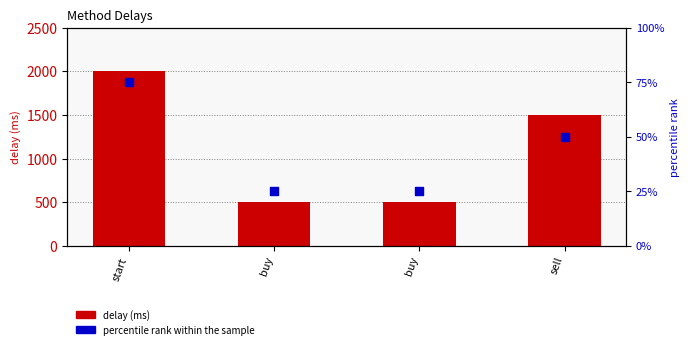

Which series reaches the maximum Y coordinate?

delay (ms)